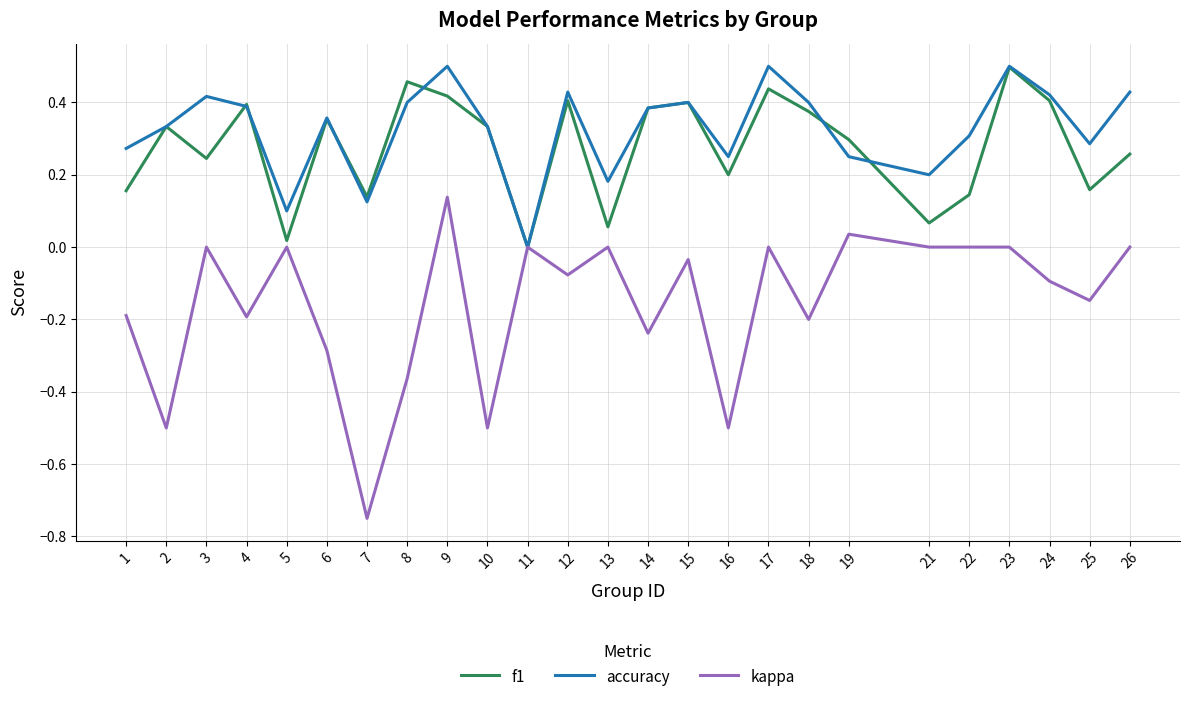

At which category does the chart reach its minimum across all series?

7